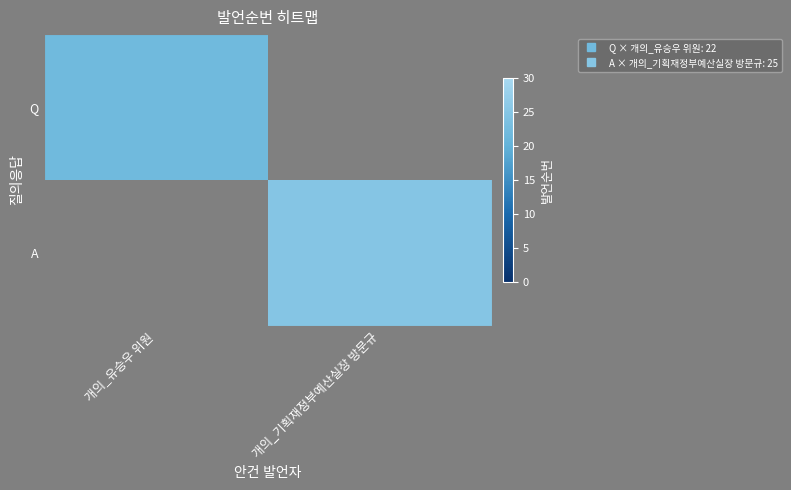

The Q series shows 22.0 at 개의_유승우 위원. True or false?

True